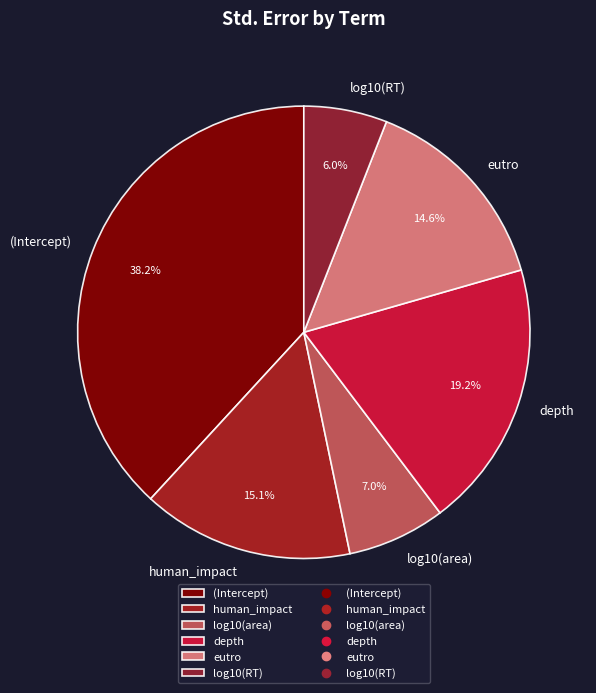

Does human_impact account for over 50% of the chart?

No